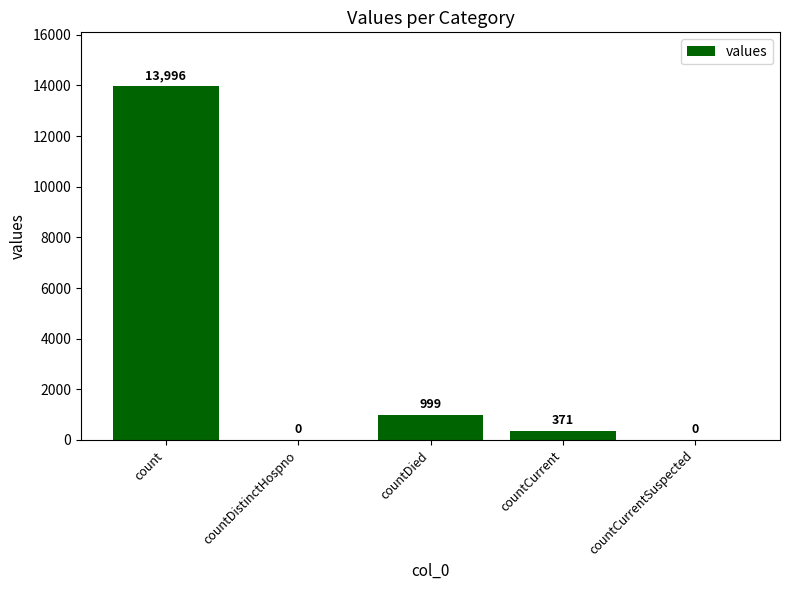

Which category has the highest value across all series?

count